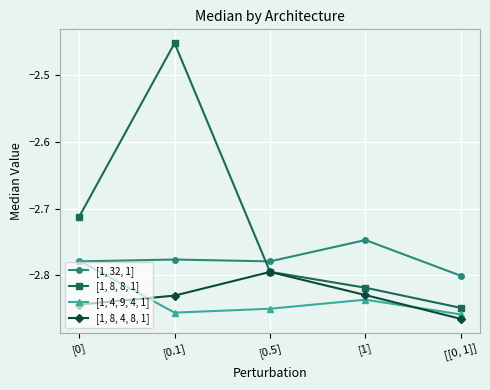

Does the chart have visible grid lines?

Yes